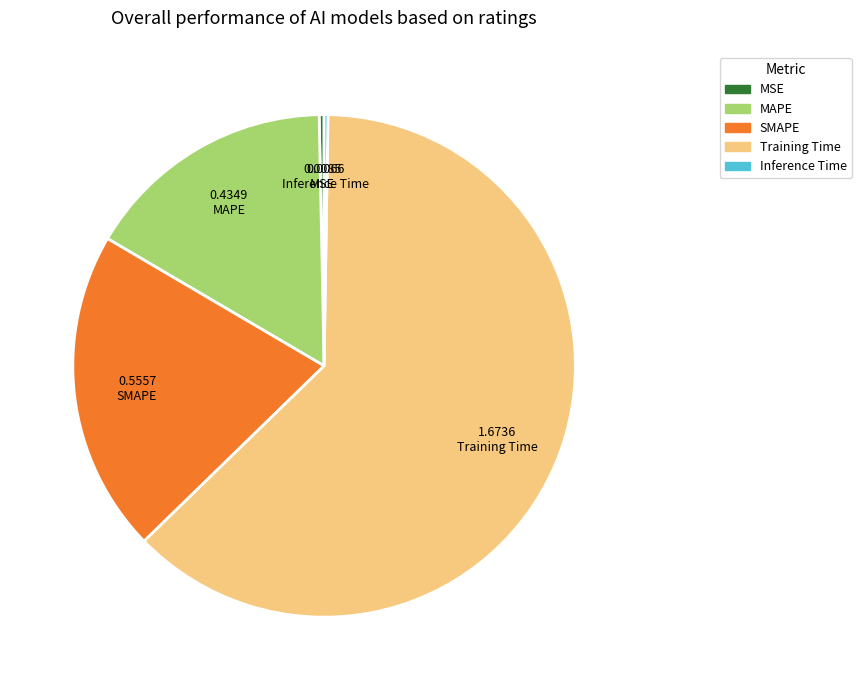

Is there any slice that represents more than half of the pie?

Yes